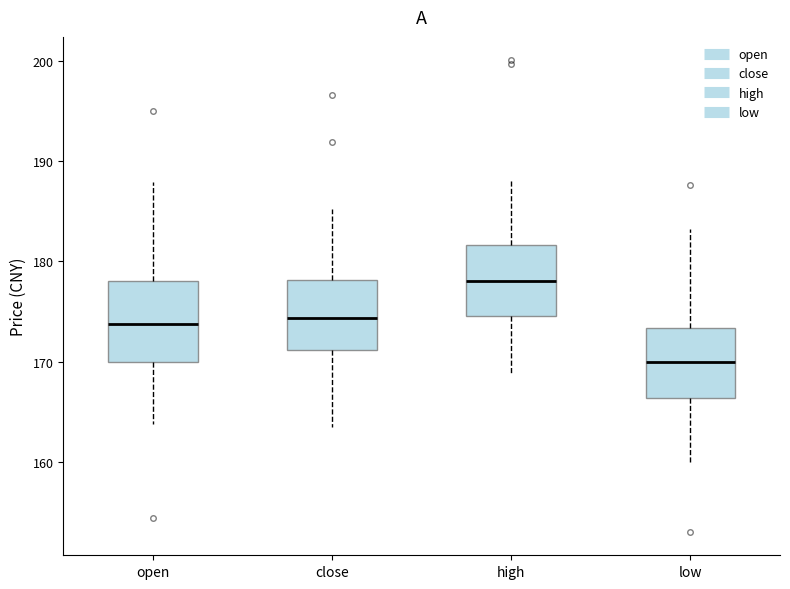

Comparing the boxes themselves (not the whiskers), which one is the tallest?

open